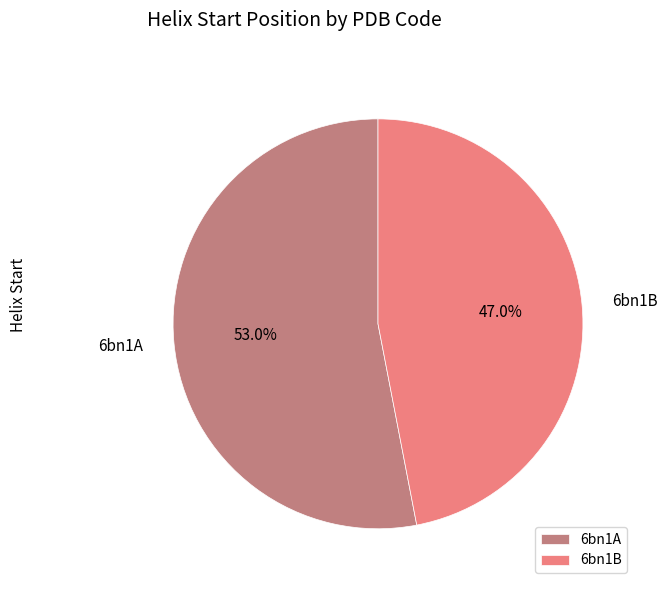

To the nearest percent, what percentage of the pie is 6bn1A?

53%